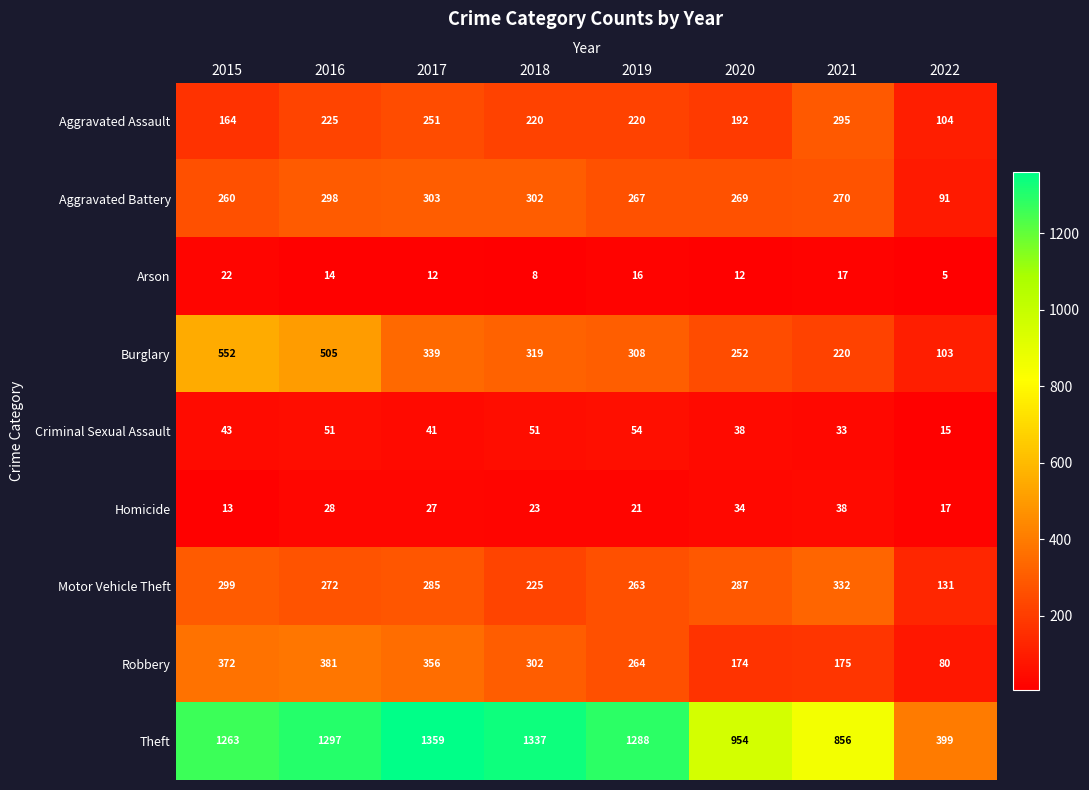

What is the difference between the second highest and minimum values in the Aggravated Assault series?

147